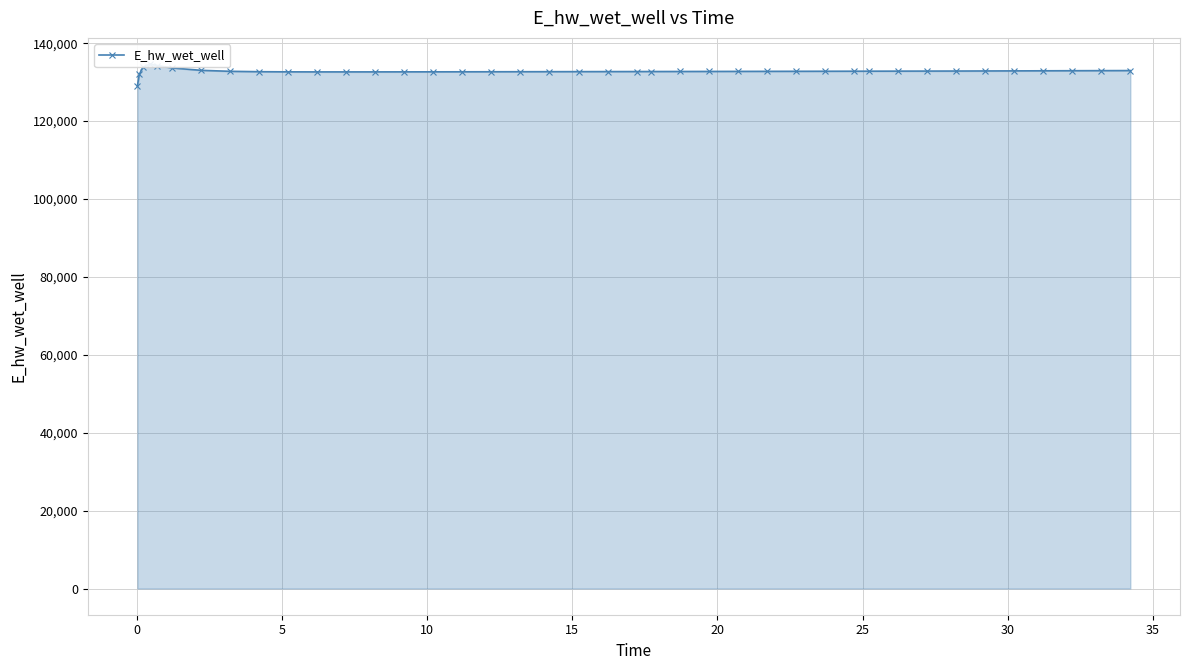

What is the maximum value shown in the chart?

134627.0